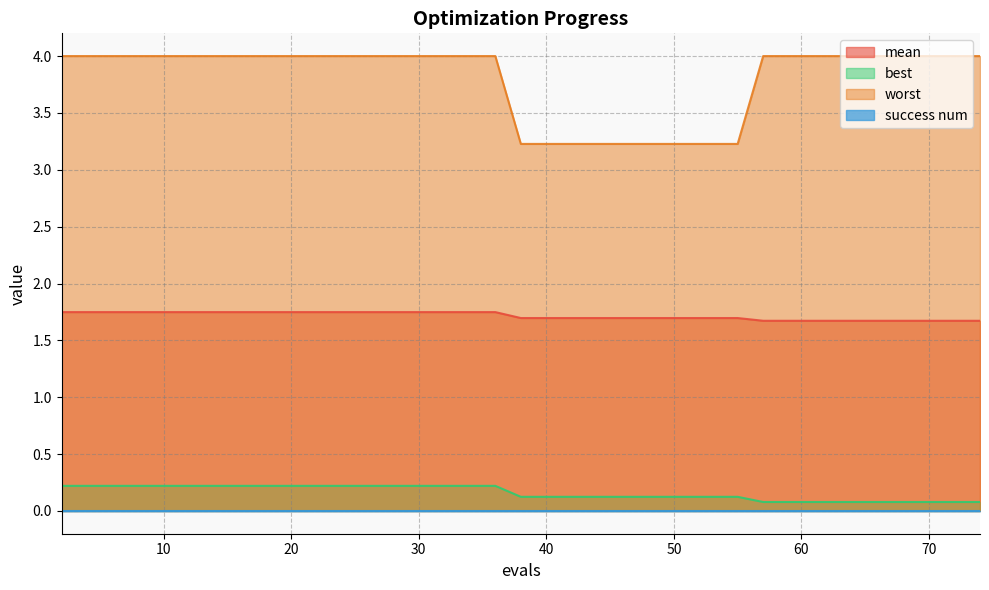

Which series has the widest spread of values?

worst